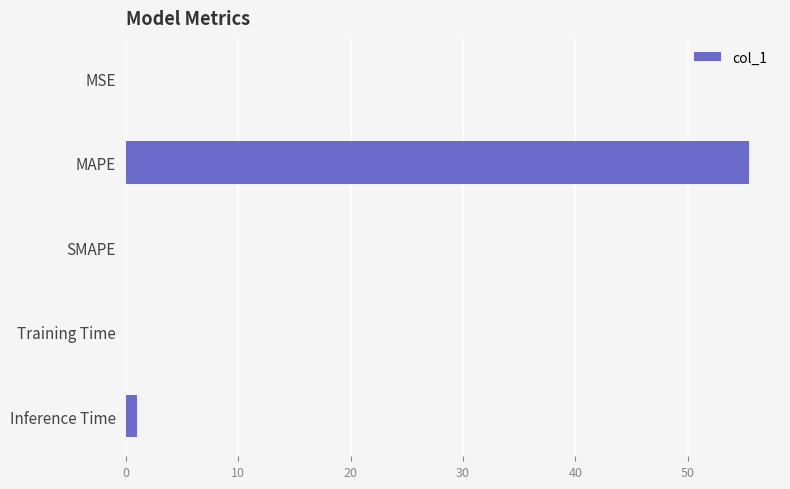

How many distinct data groups are displayed?

1